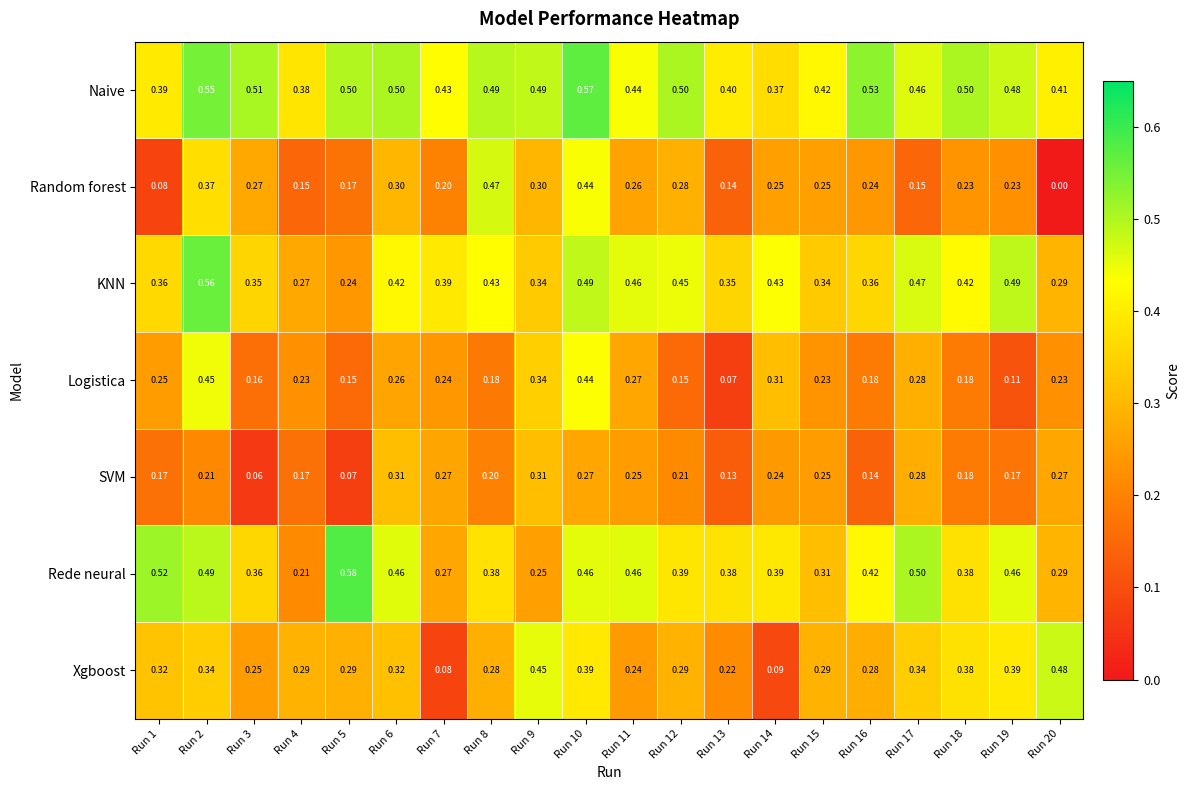

Which series has the largest total across all categories?

Naive